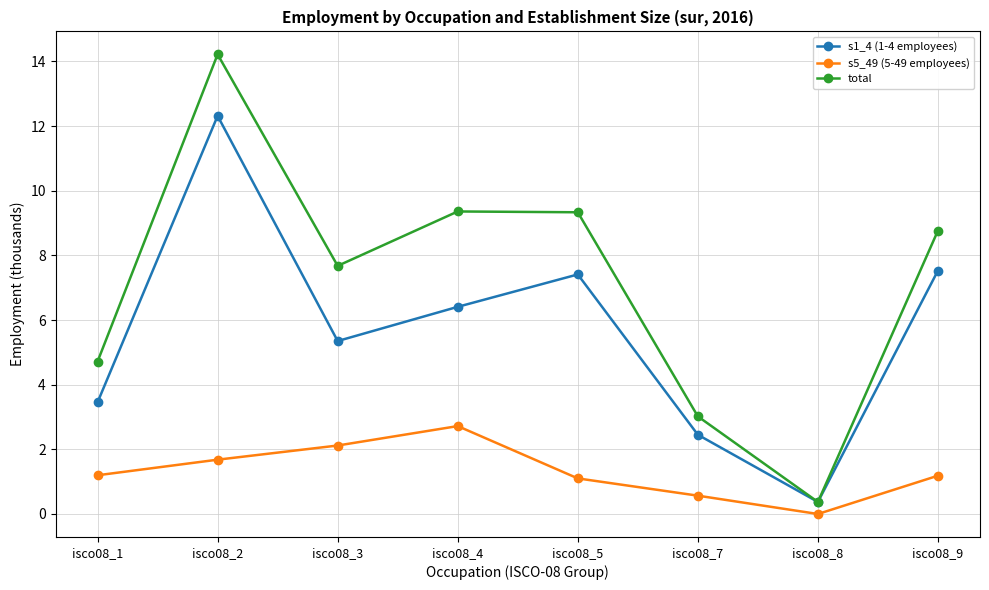

Does the chart display data point markers on the line(s)?

Yes